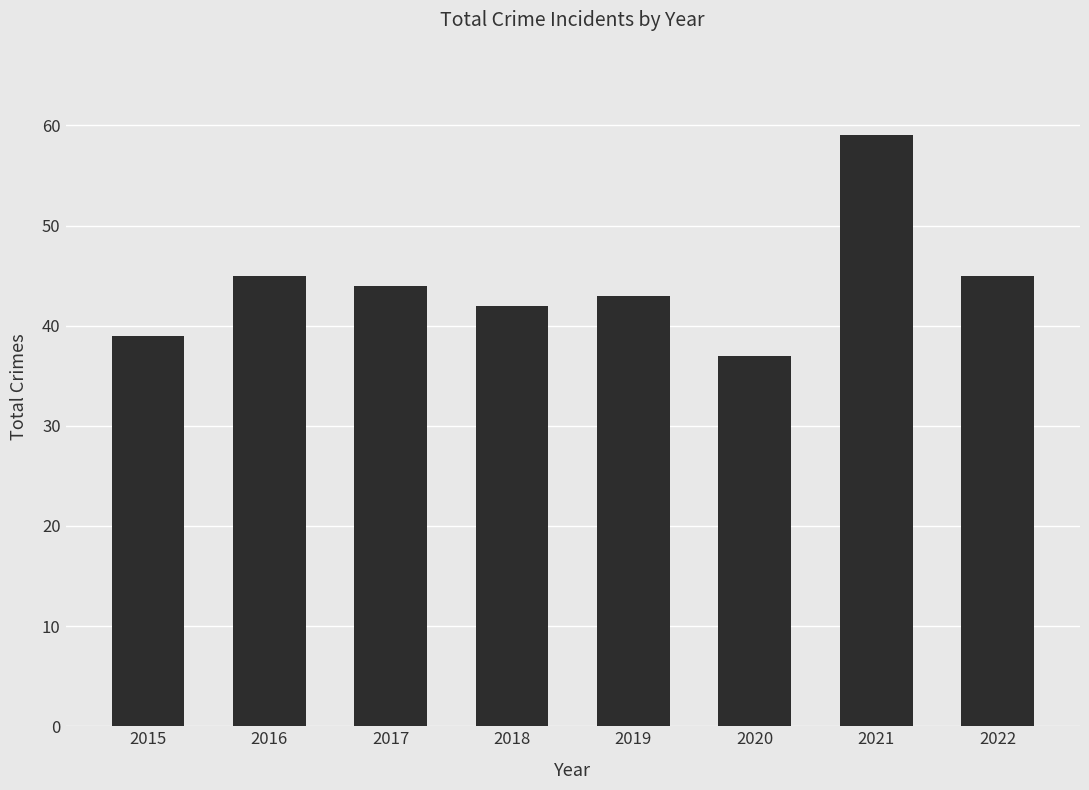

Which label corresponds to the largest value in the chart?

2021